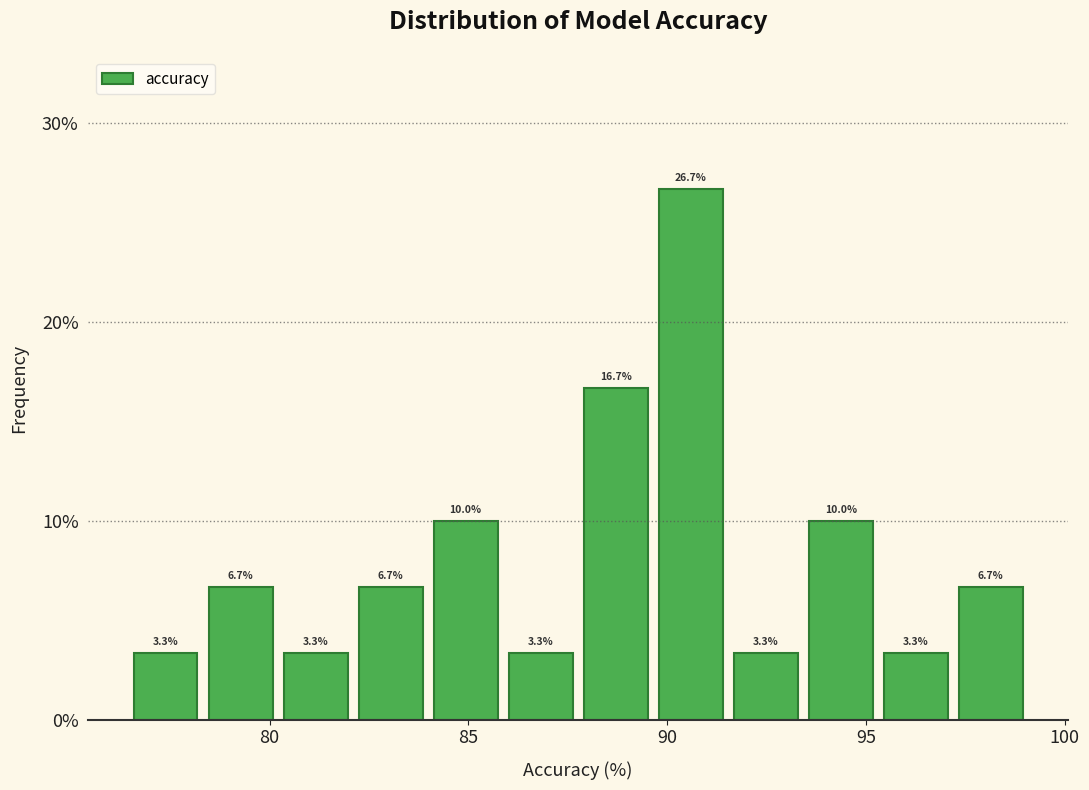

Around what value on the x-axis is the tallest bar? Give the approximate position of its centre, as read against the axis.

90.5